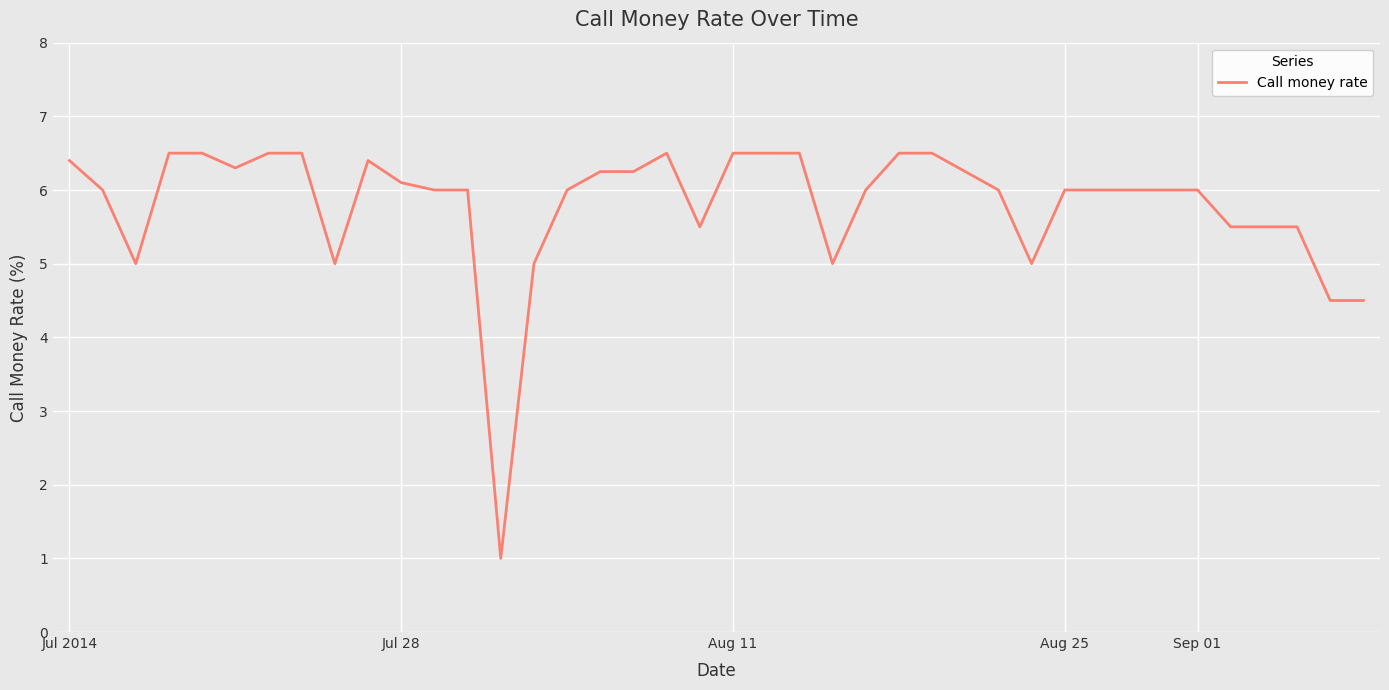

What is the smallest value displayed?

1.0